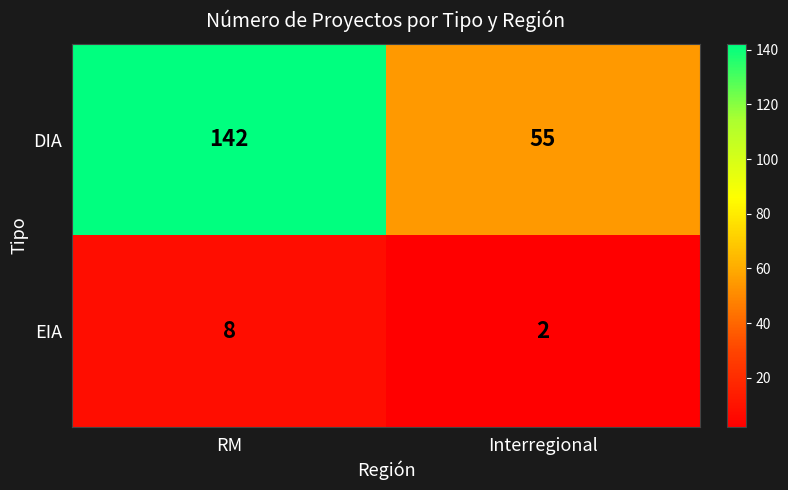

At which category is the sum across all series the highest?

RM